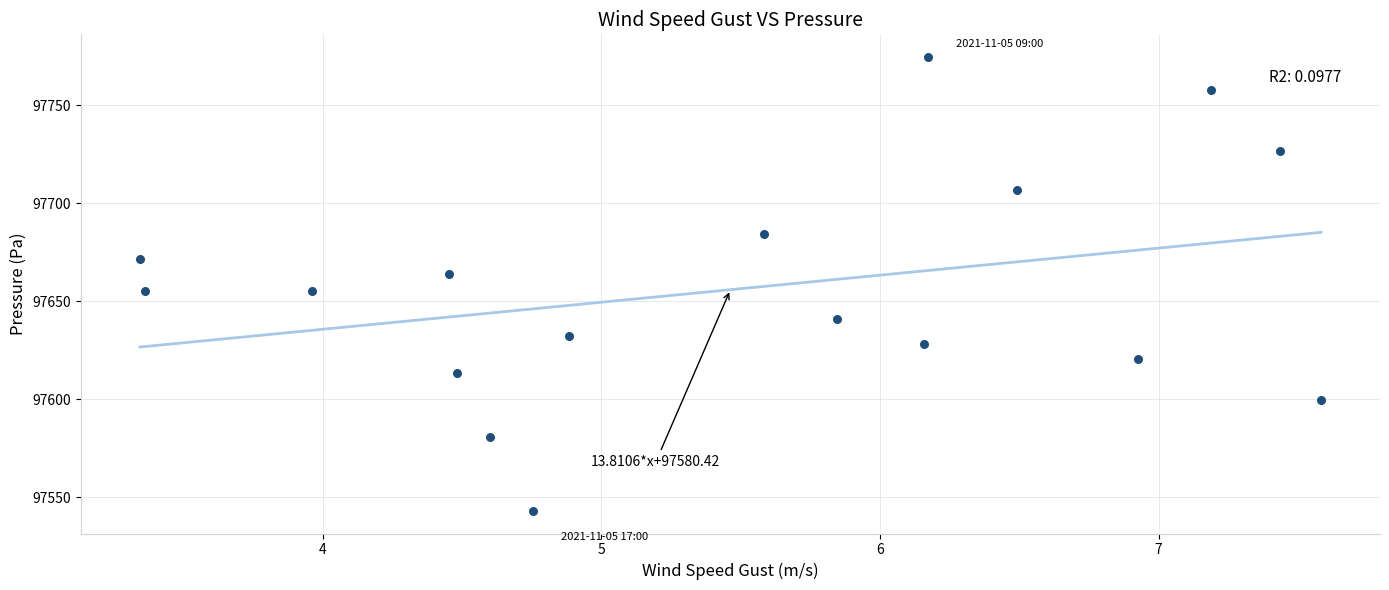

What is the range of Y values (max minus min)?

231.7